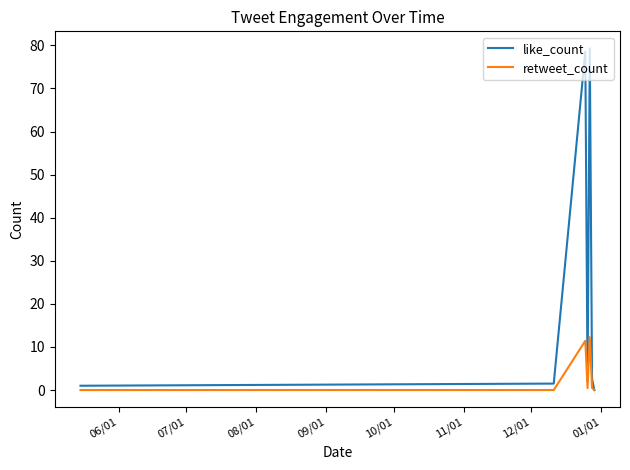

Which series has the largest total across all categories?

like_count